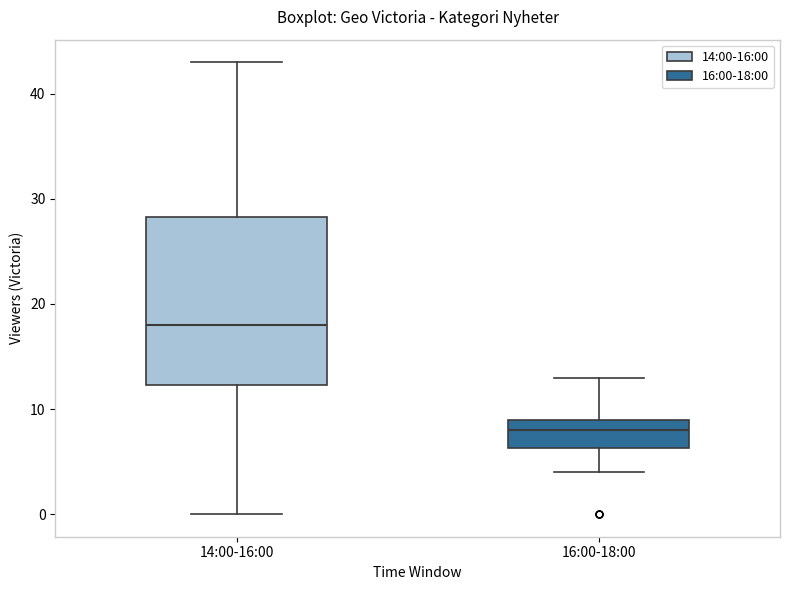

Where is the lower edge of the box for 14:00-16:00 on the y-axis? The values are not printed on the chart, so give them approximately, as read against the axis.

12